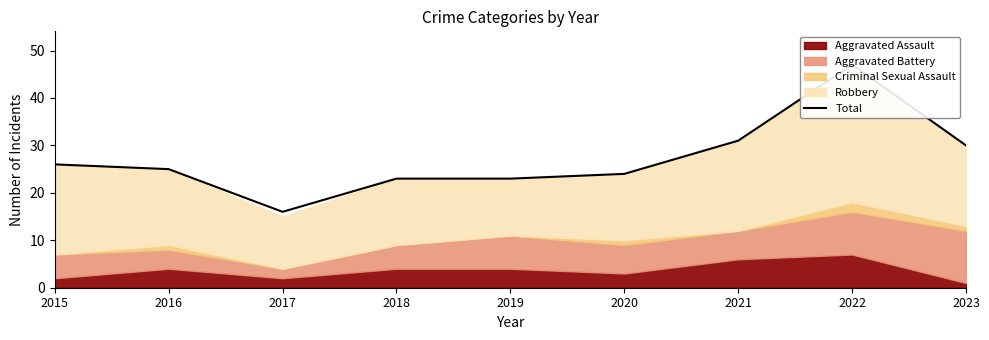

How many lines are shown in the chart?

1